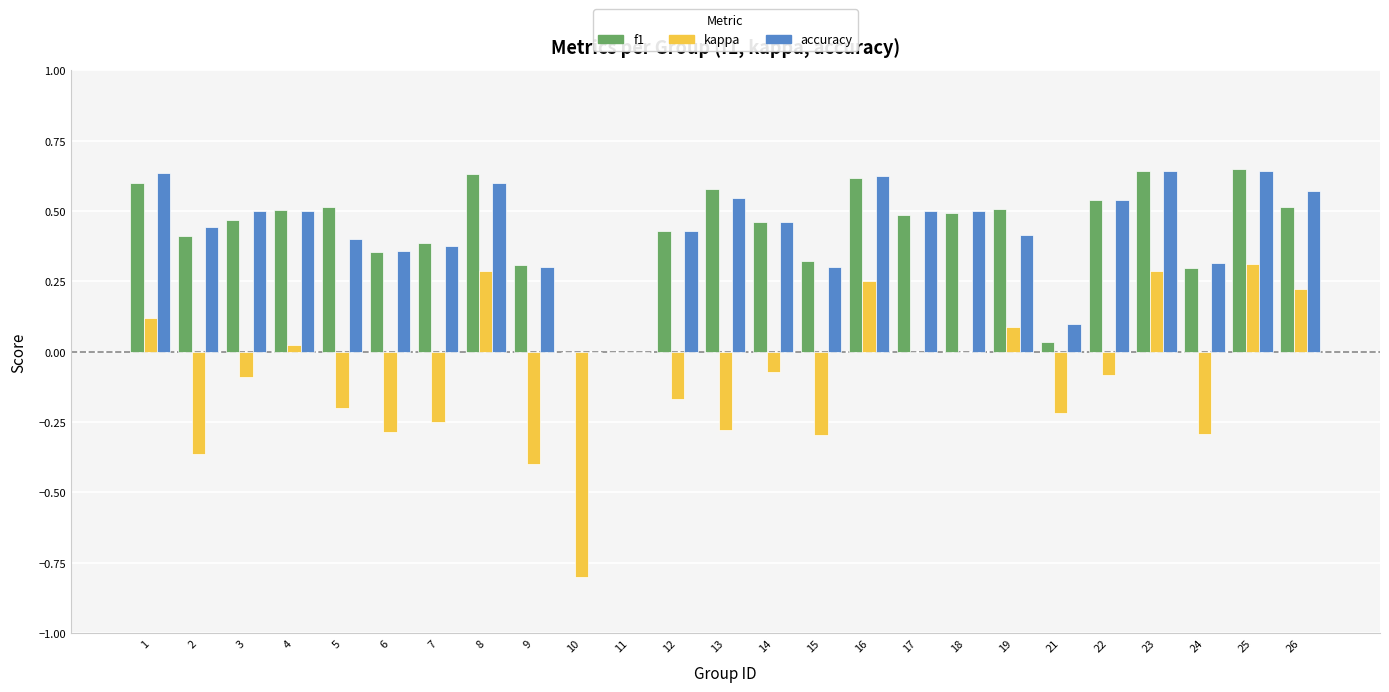

The f1 series shows 0.3 at 9. True or false?

True